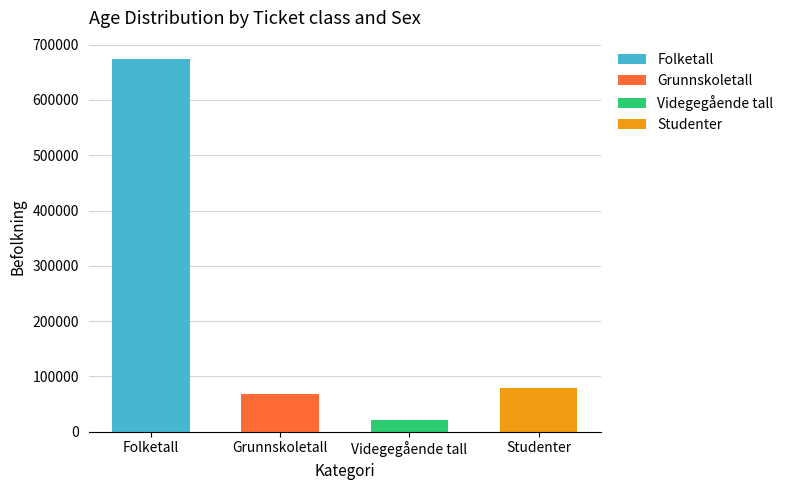

Which label corresponds to the smallest value in the chart?

Videgegående tall